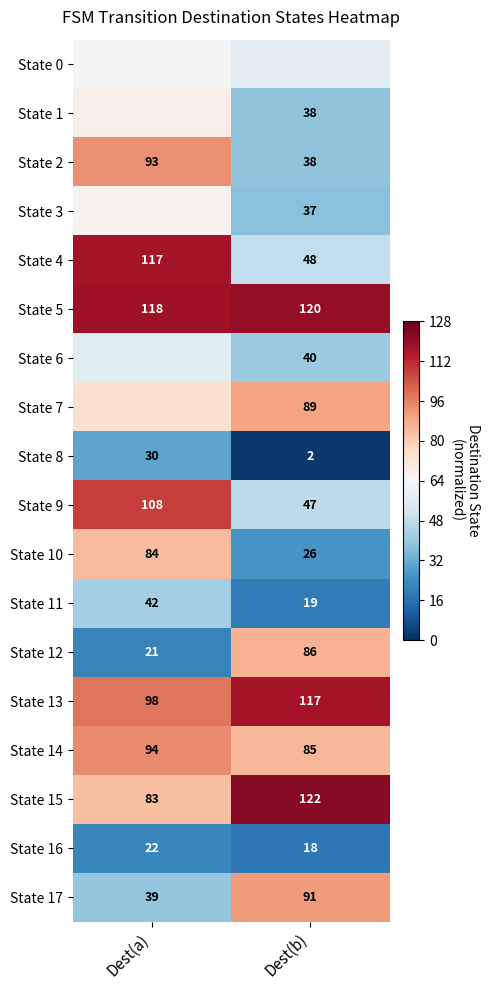

How many categories are shown in the chart?

2